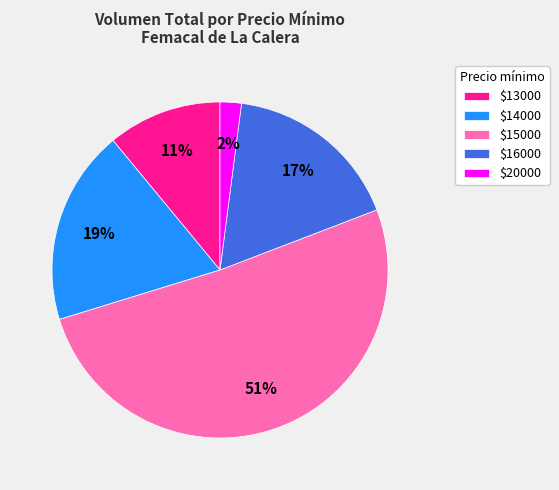

Which category accounts for the majority?

$15000